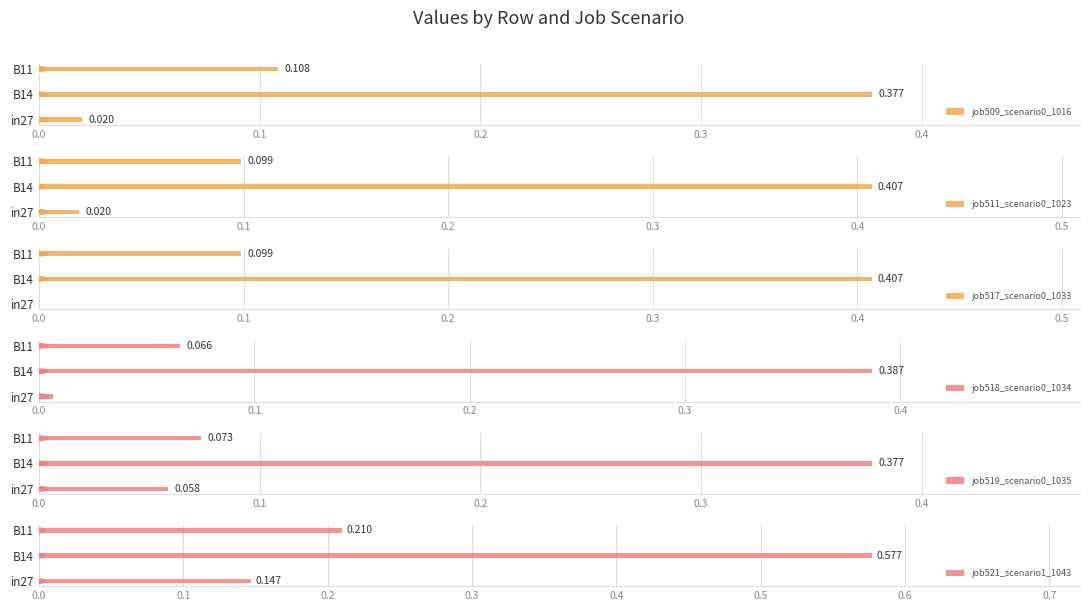

Is it true that job517_scenario0_1033 equals -0.2 at in27?

False